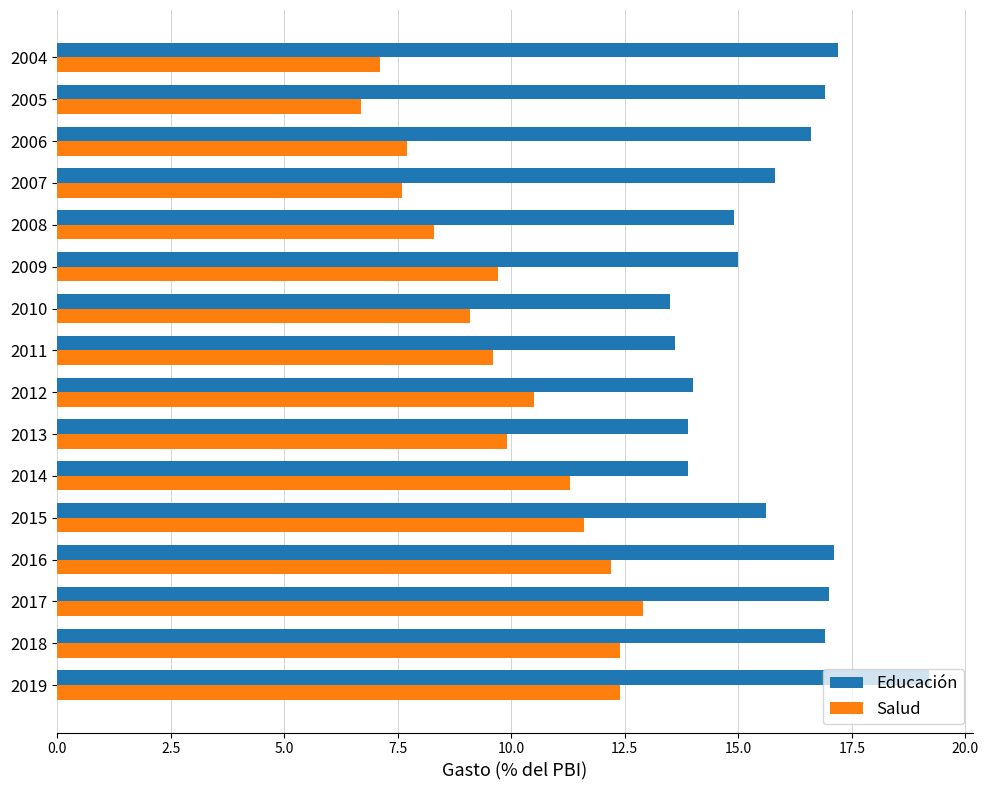

Which series has the largest total across all categories?

Educación